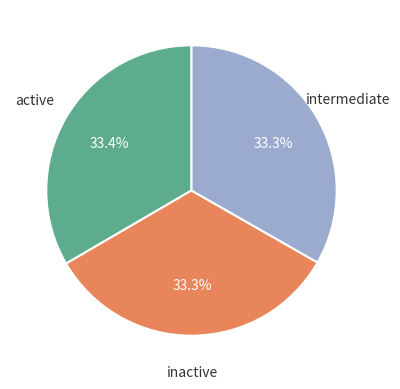

Is there any slice that represents more than half of the pie?

No